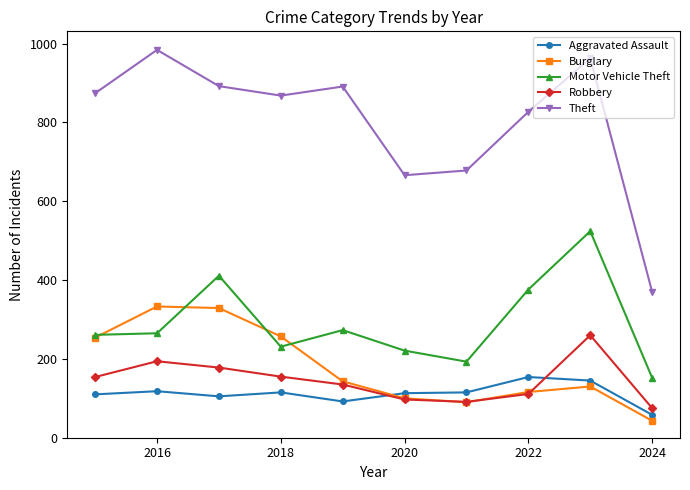

What is the value of the Burglary point at the 6th from the left?

100